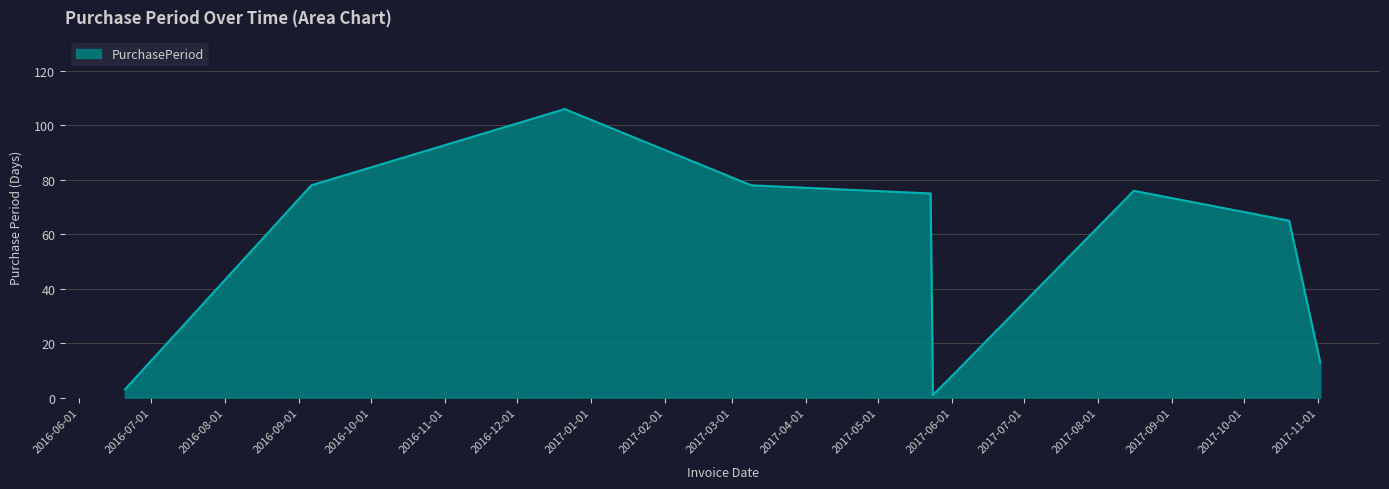

What is the difference between the maximum and minimum values?

105